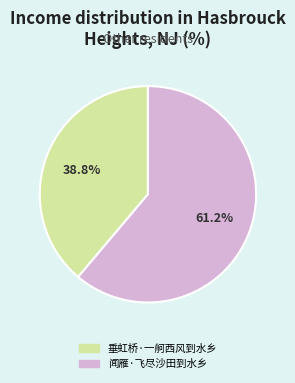

Which has a higher value, 垂虹桥·一舸西风到水乡 or 闻雁·飞尽沙田到水乡?

闻雁·飞尽沙田到水乡